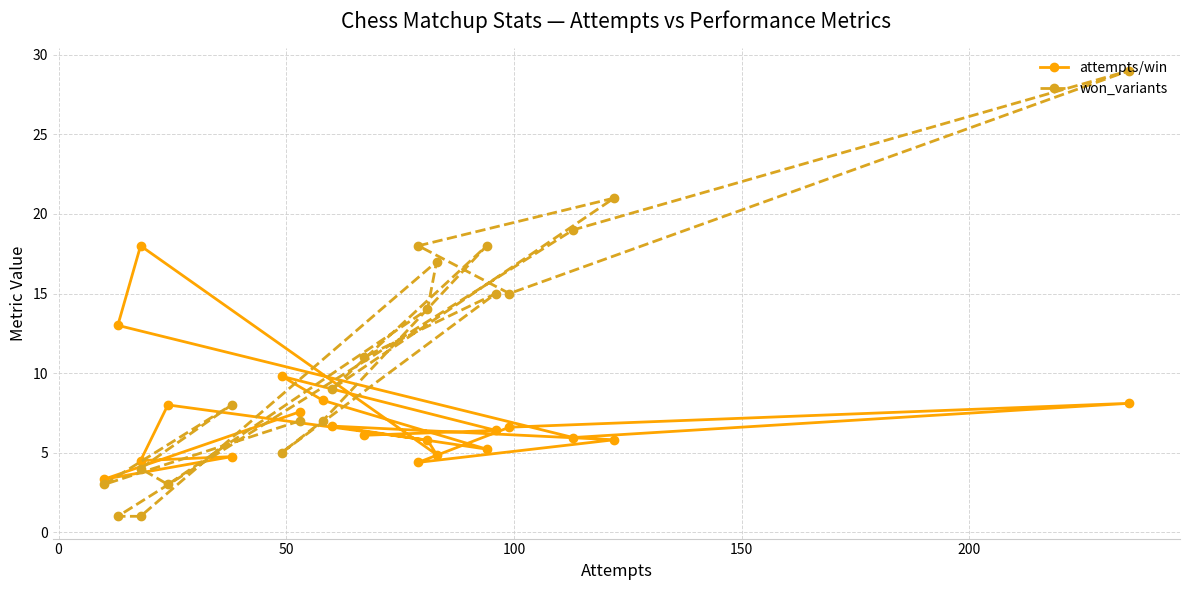

What is the greatest value displayed?

29.0